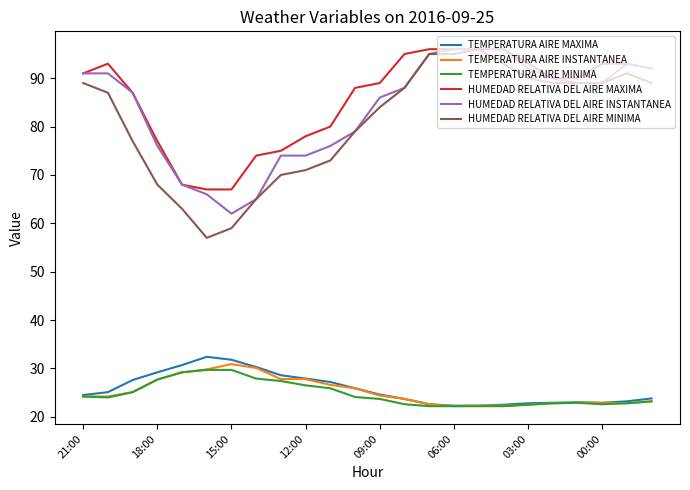

What is the smallest value displayed?

22.2